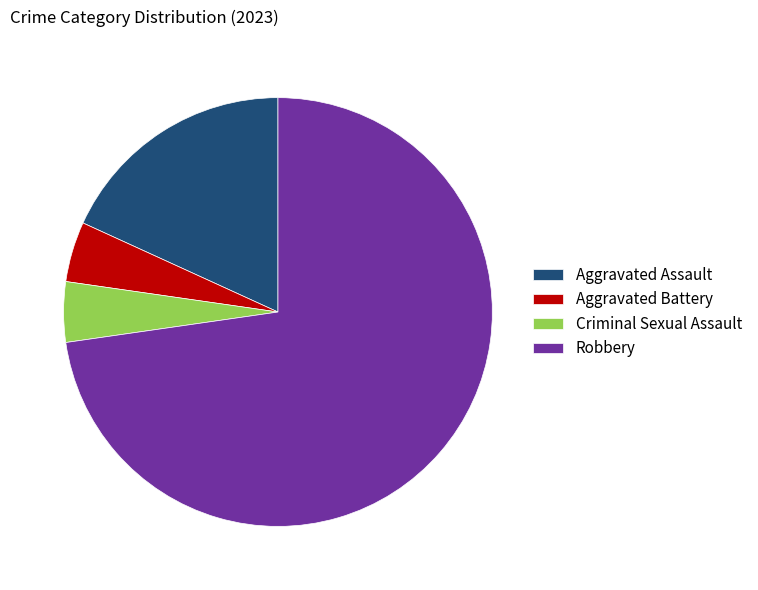

Count the number of slices in the pie.

4